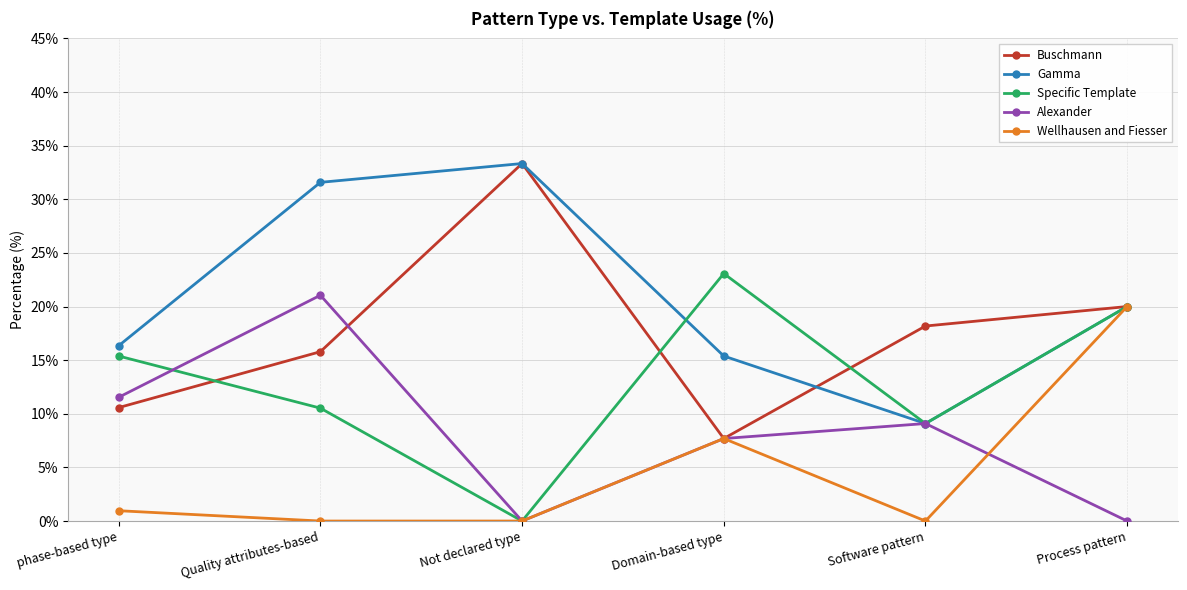

Reading right to left, what are all the values shown in this chart?

Buschmann: 20.0	18.2	7.7	33.3	15.8	10.6
Gamma: 20.0	9.1	15.4	33.3	31.6	16.3
Specific Template: 20.0	9.1	23.1	0.0	10.5	15.4
Alexander: 0.0	9.1	7.7	0.0	21.1	11.5
Wellhausen and Fiesser: 20.0	0.0	7.7	0.0	0.0	1.0